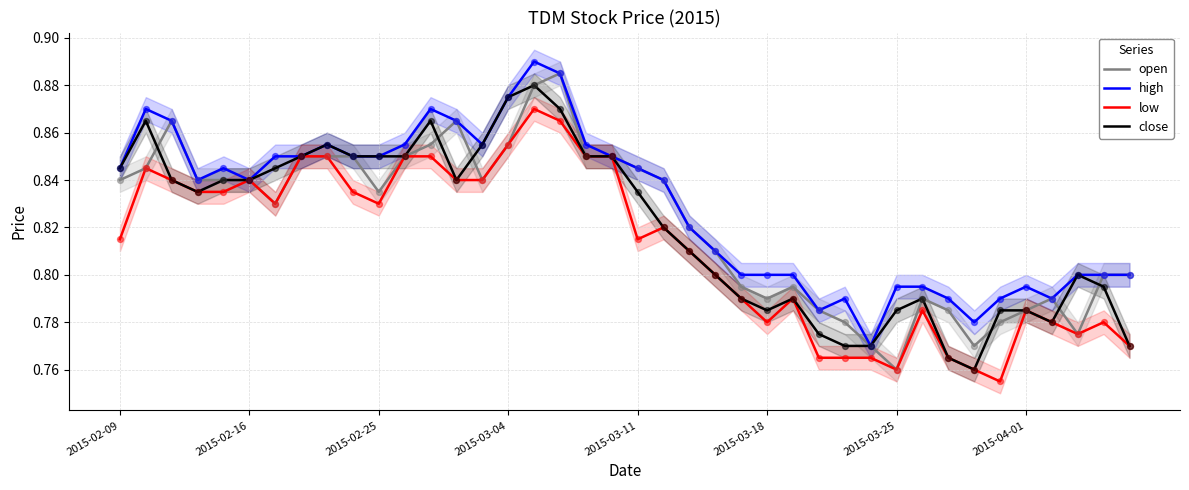

Which series has the widest spread of Y values?

open